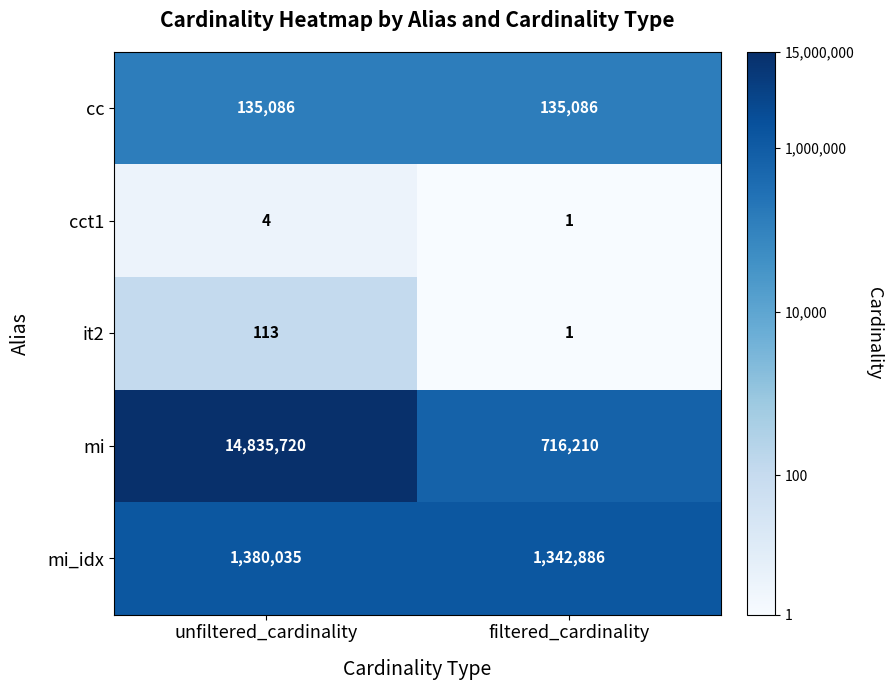

What is the average value of the mi series?

7775965